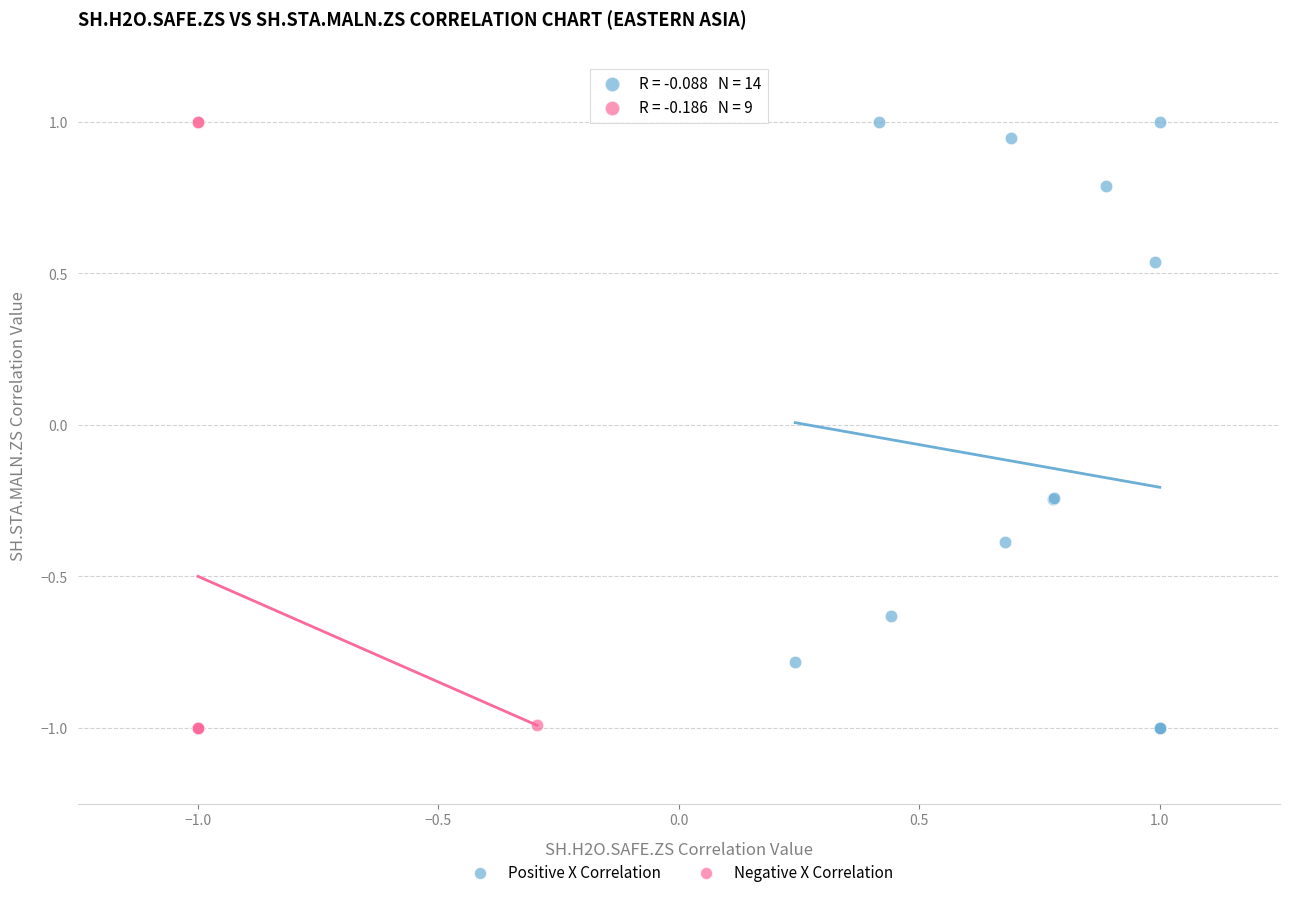

What are all the series names shown in the legend?

Positive X Correlation, Negative X Correlation